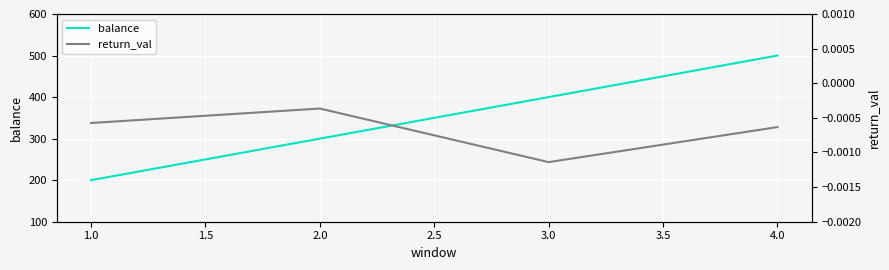

True or false: balance has more than 2 interior local peaks.

False